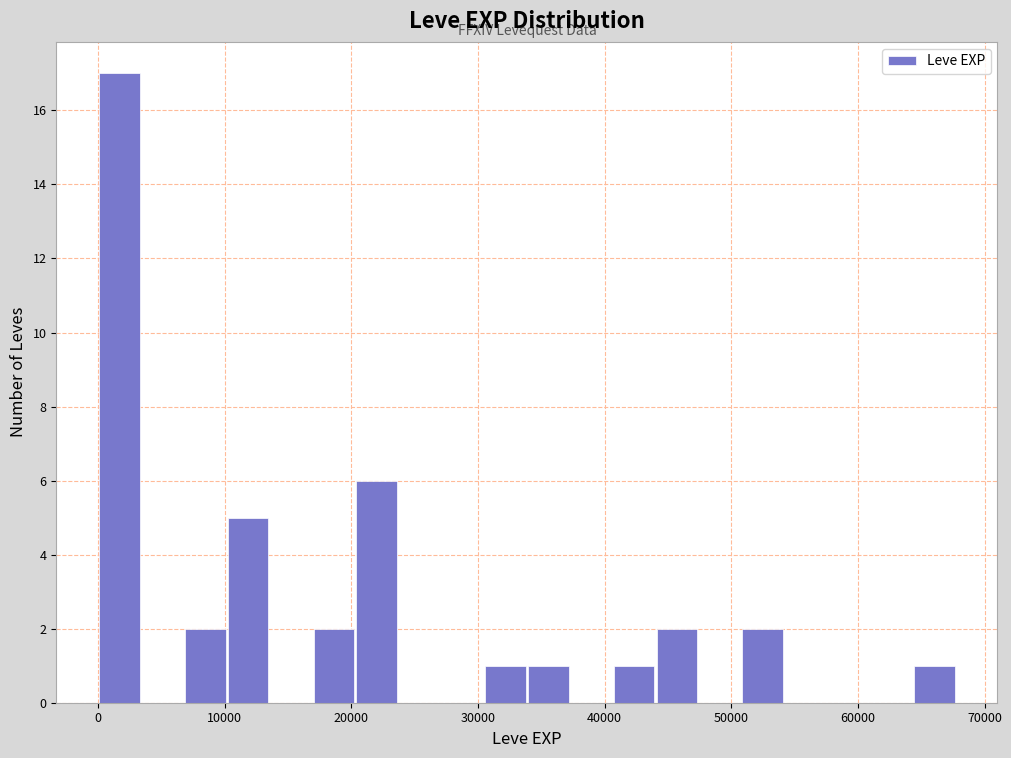

Around what value on the x-axis is the tallest bar? Give the approximate position of its centre, as read against the axis.

2000